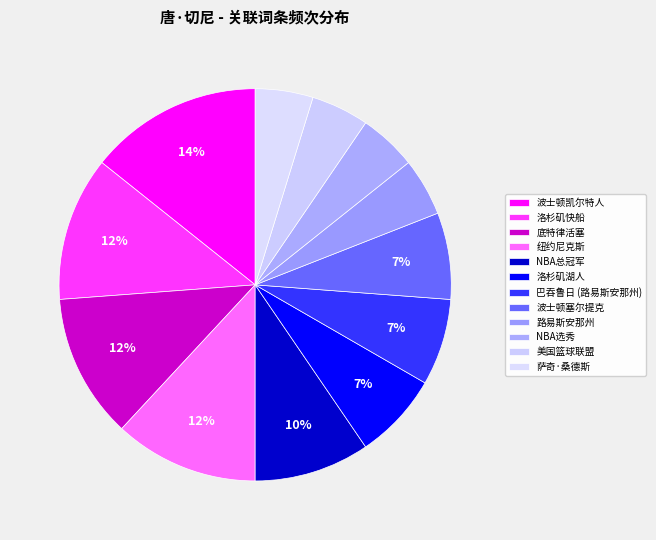

How many slices are in this pie chart?

12